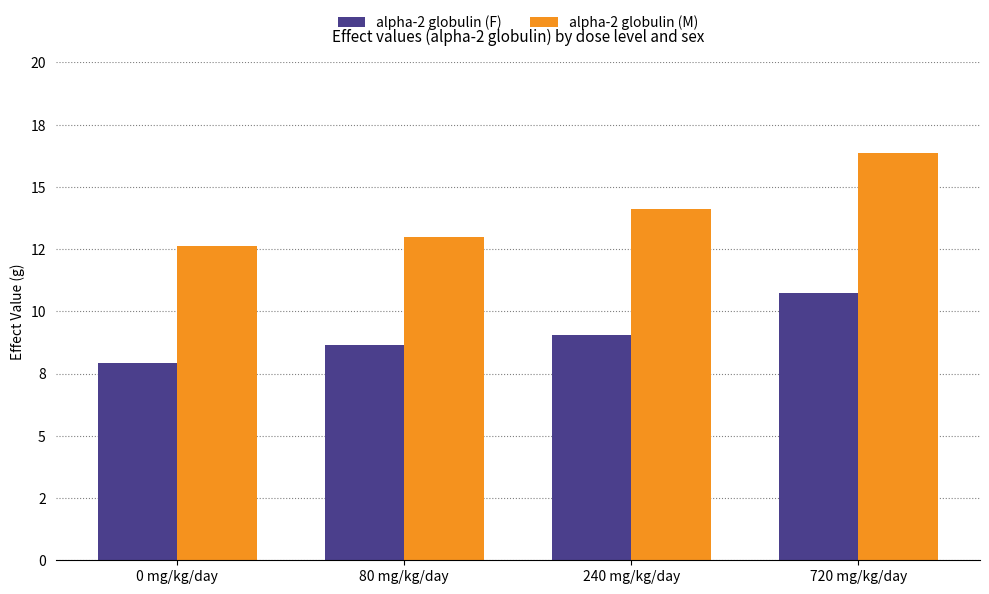

At 0 mg/kg/day, list the series in order from smallest to largest.

alpha-2 globulin (F), alpha-2 globulin (M)